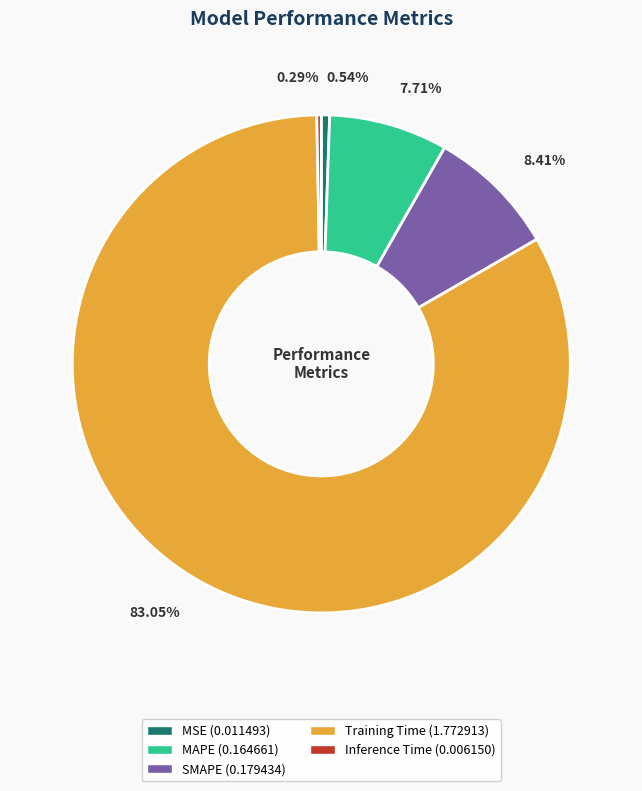

What percentage do Training Time and Inference Time together represent?

83.3%